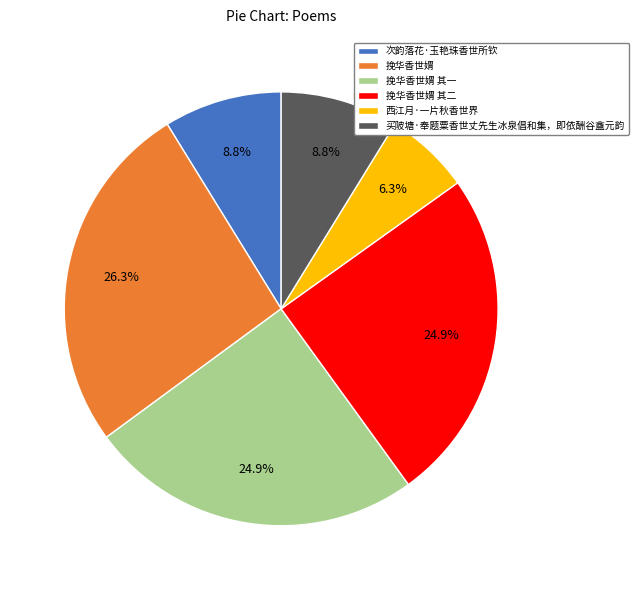

Approximately how many times larger is the value at 西江月·一片秋香世界 compared to 挽华香世媦 其一?

0.3